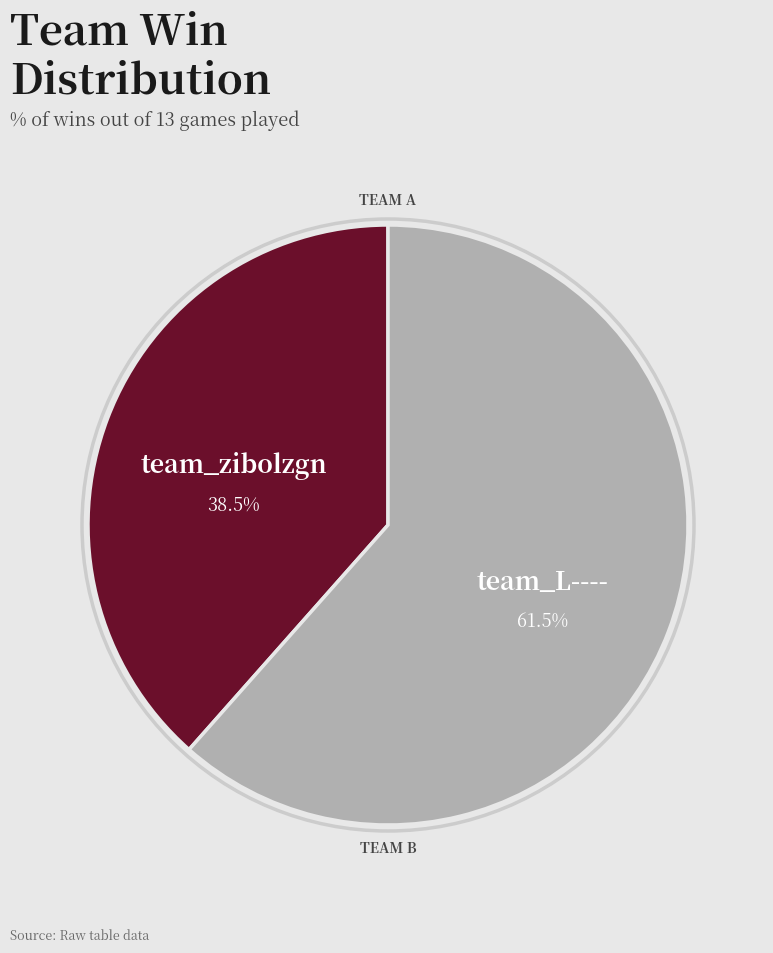

True or false: team_zibolzgn accounts for 25% of the total.

False